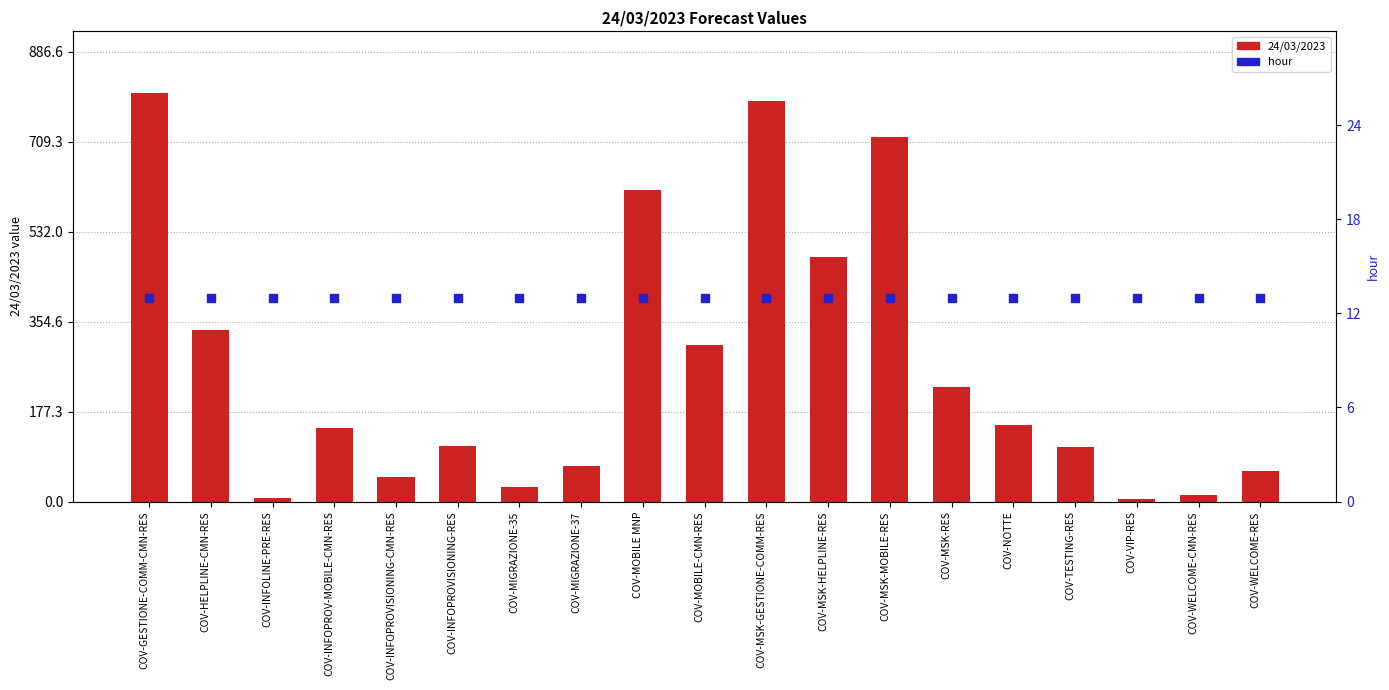

Which series has the largest Y range (max minus min)?

24/03/2023